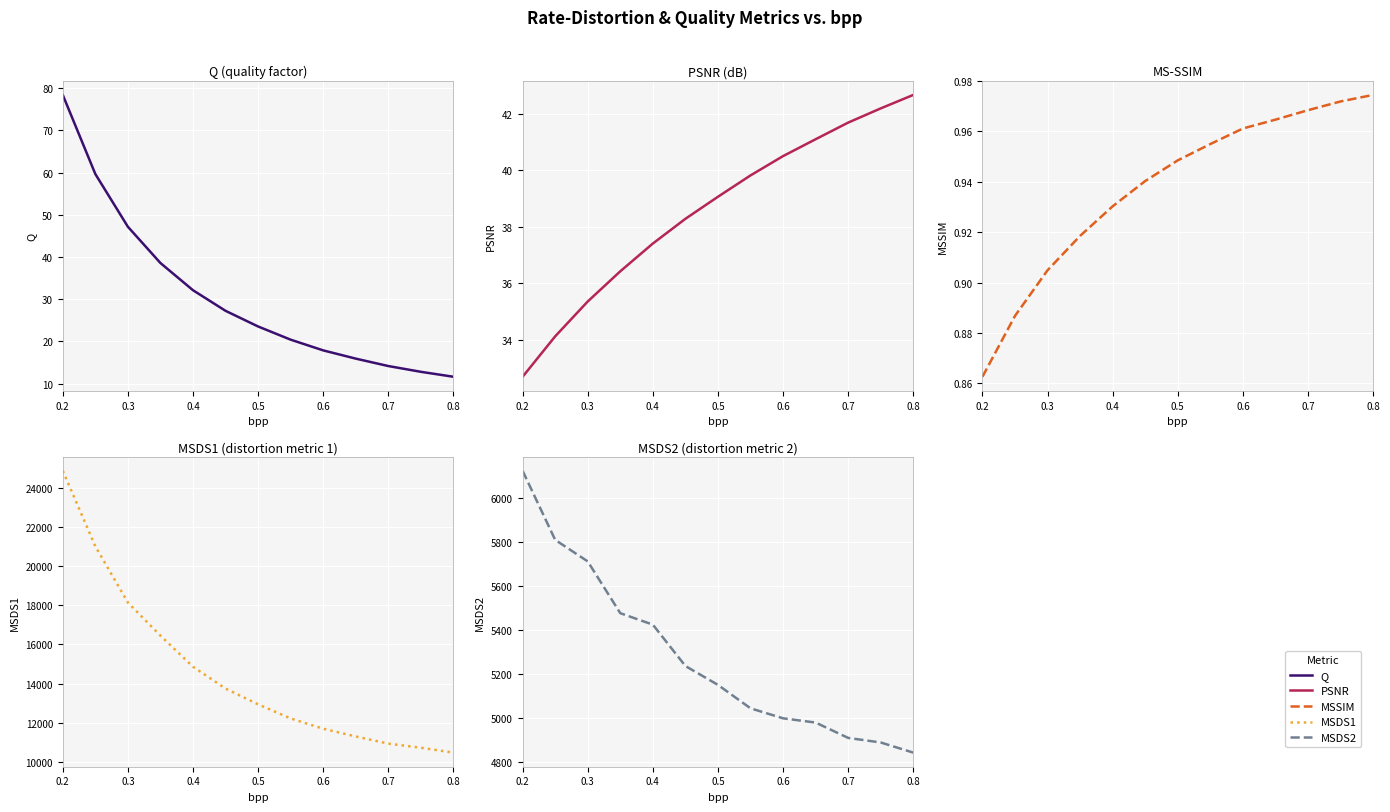

At which category does the chart reach its minimum across all series?

0.2